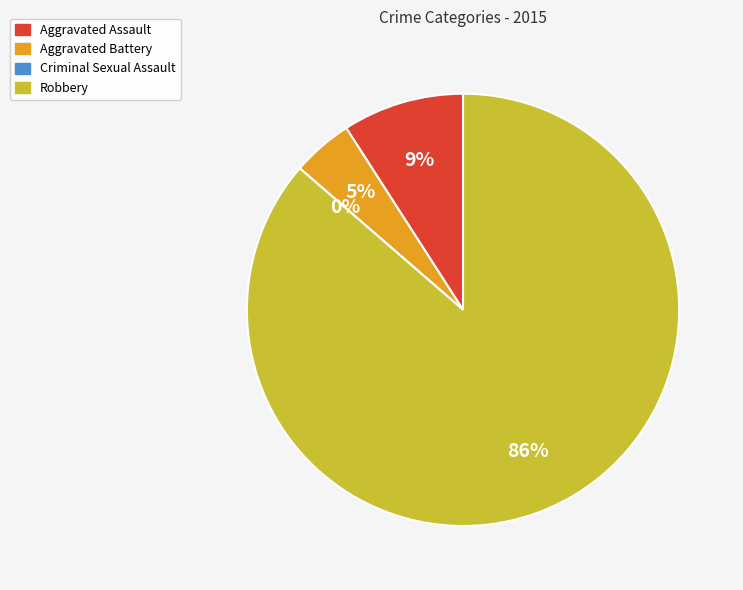

Is it true that Aggravated Battery is 5% of the pie?

True